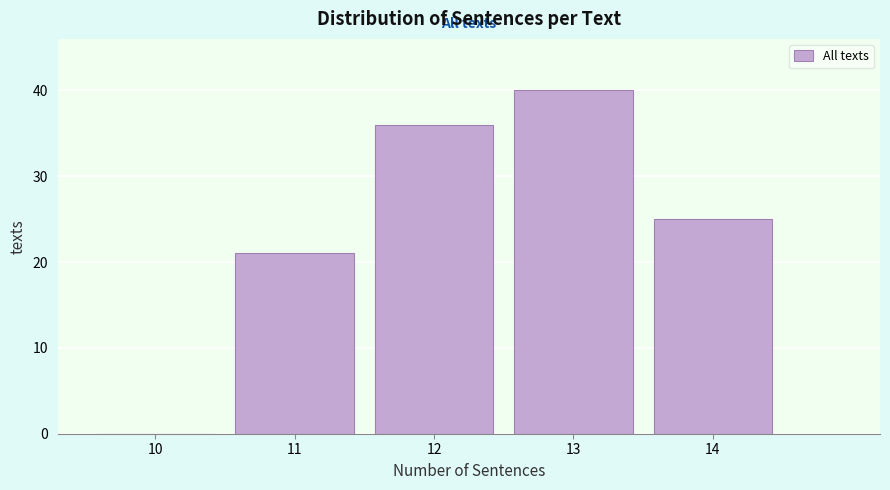

How tall is the bar that spans 13.5 to 14.5 on the x-axis? The values are not printed on the chart, so give them approximately, as read against the axis.

25